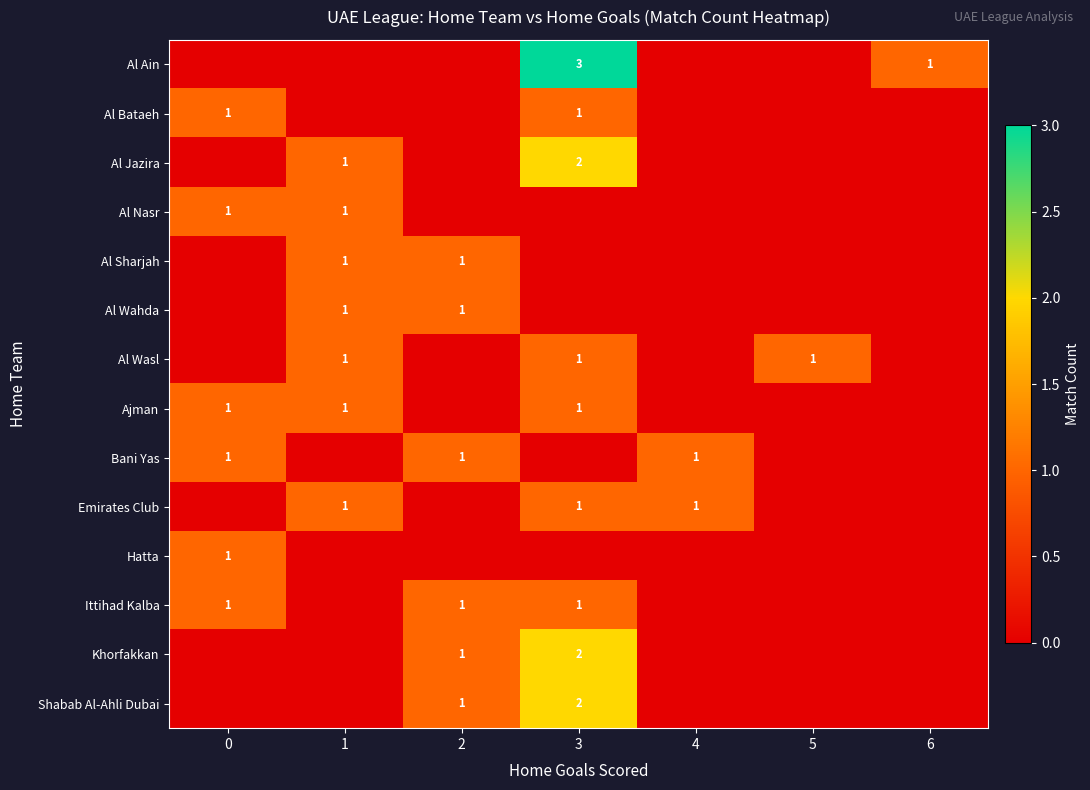

True or false: Ajman has a value of 2 at 1.

False